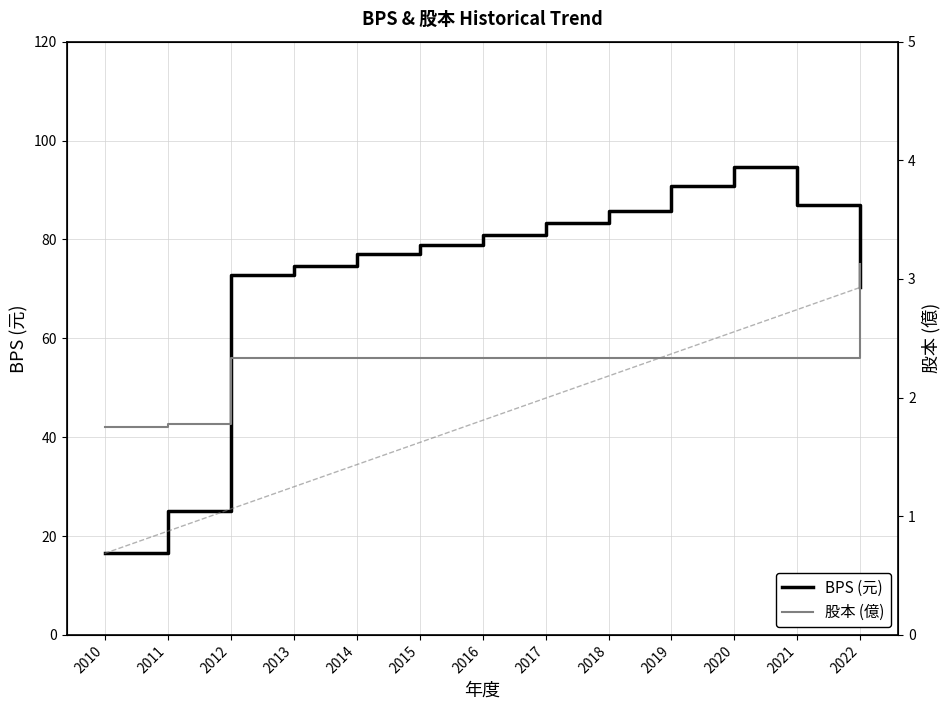

What value does the BPS (元) series have at 2018?

85.7